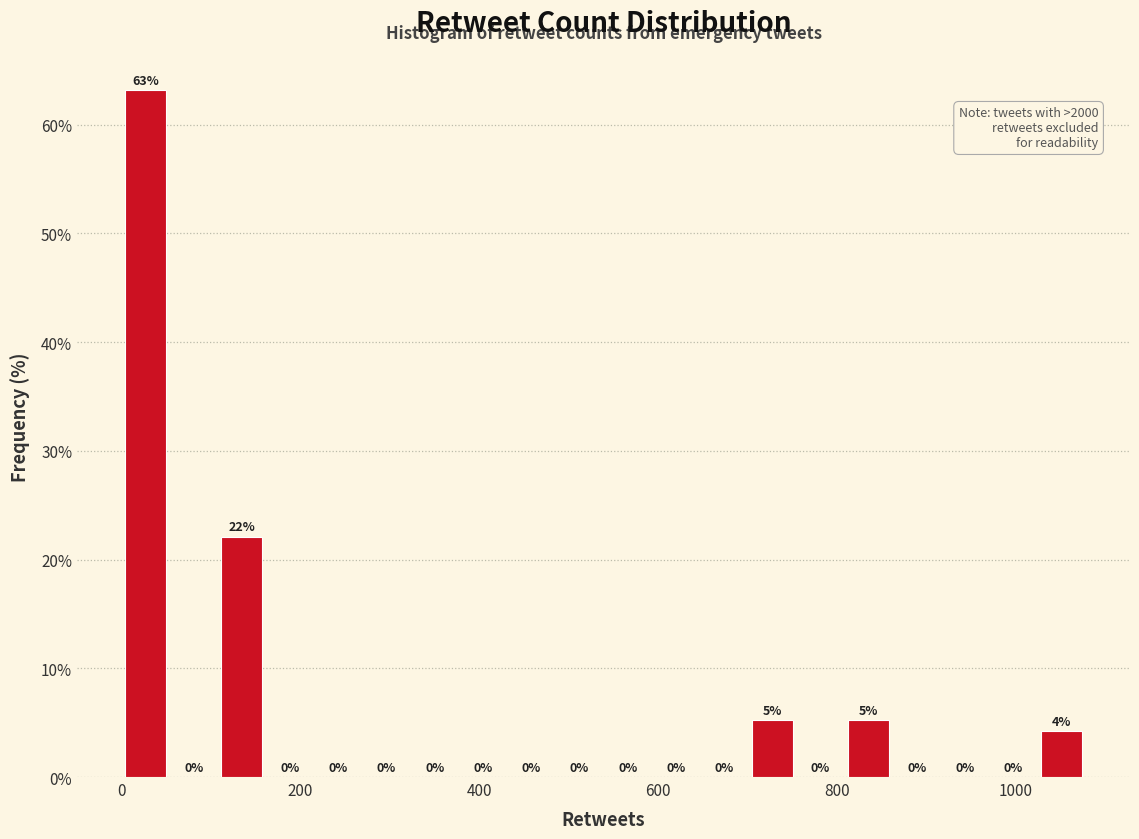

Around what value on the x-axis is the tallest bar? Give the approximate position of its centre, as read against the axis.

20